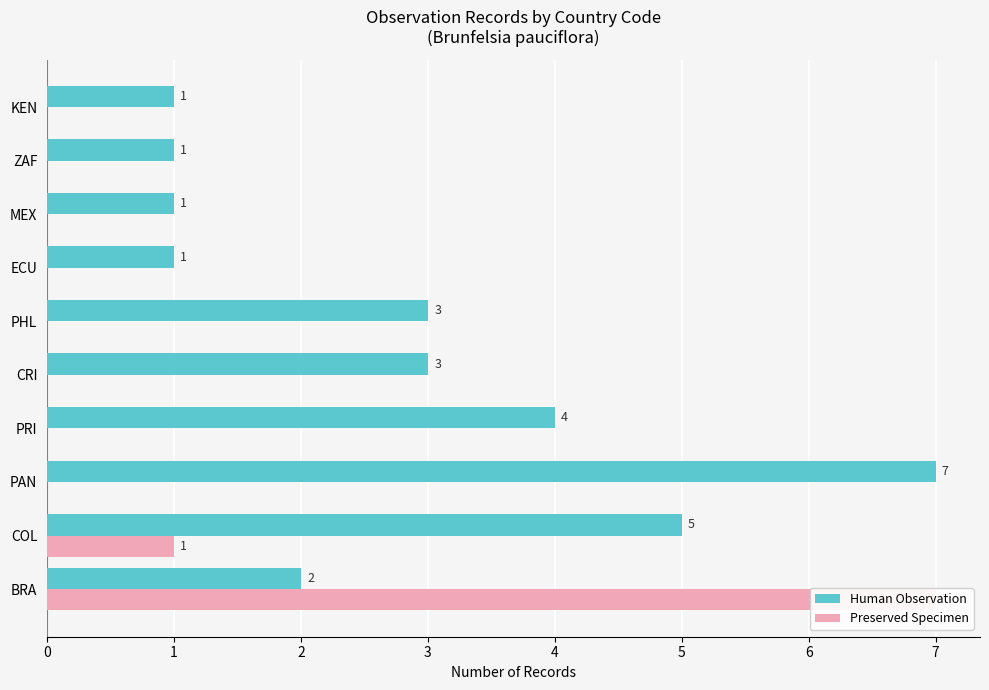

What is the sum of the Human Observation values at PHL and BRA?

5